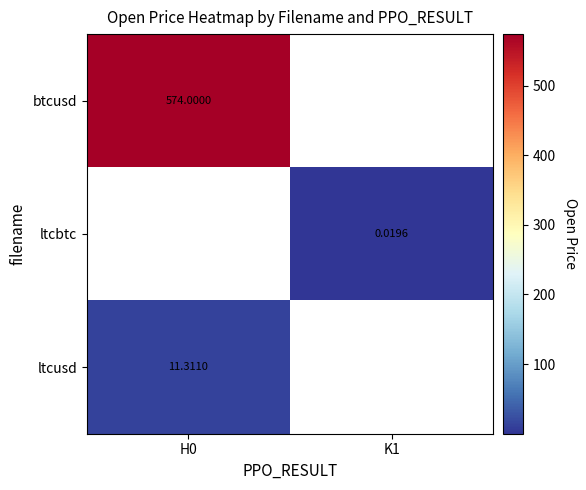

Rank the series by their average value, from highest to lowest.

btcusd, ltcbtc, ltcusd